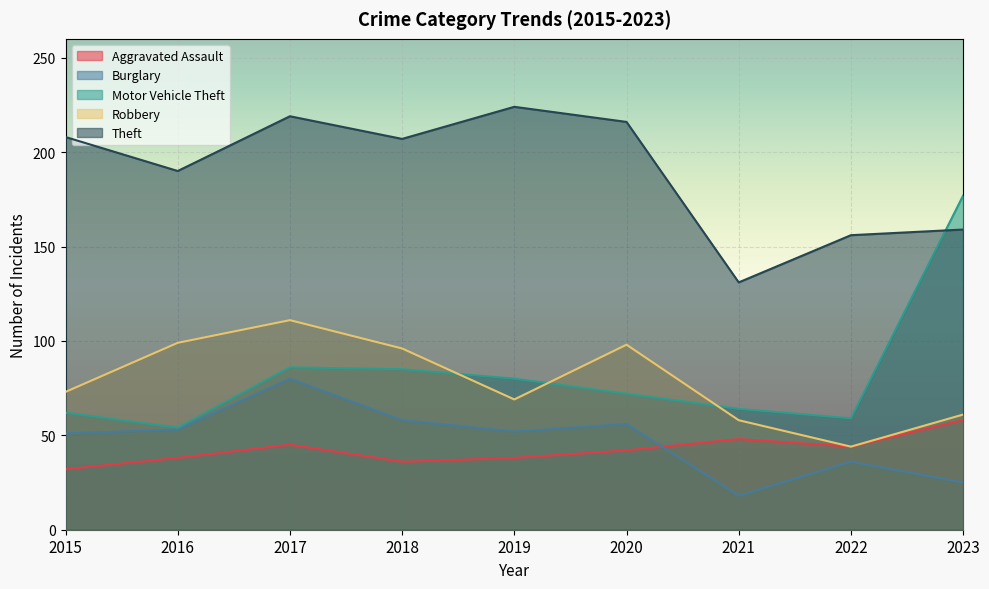

What is the spread (max minus min) of values at 2020?

174